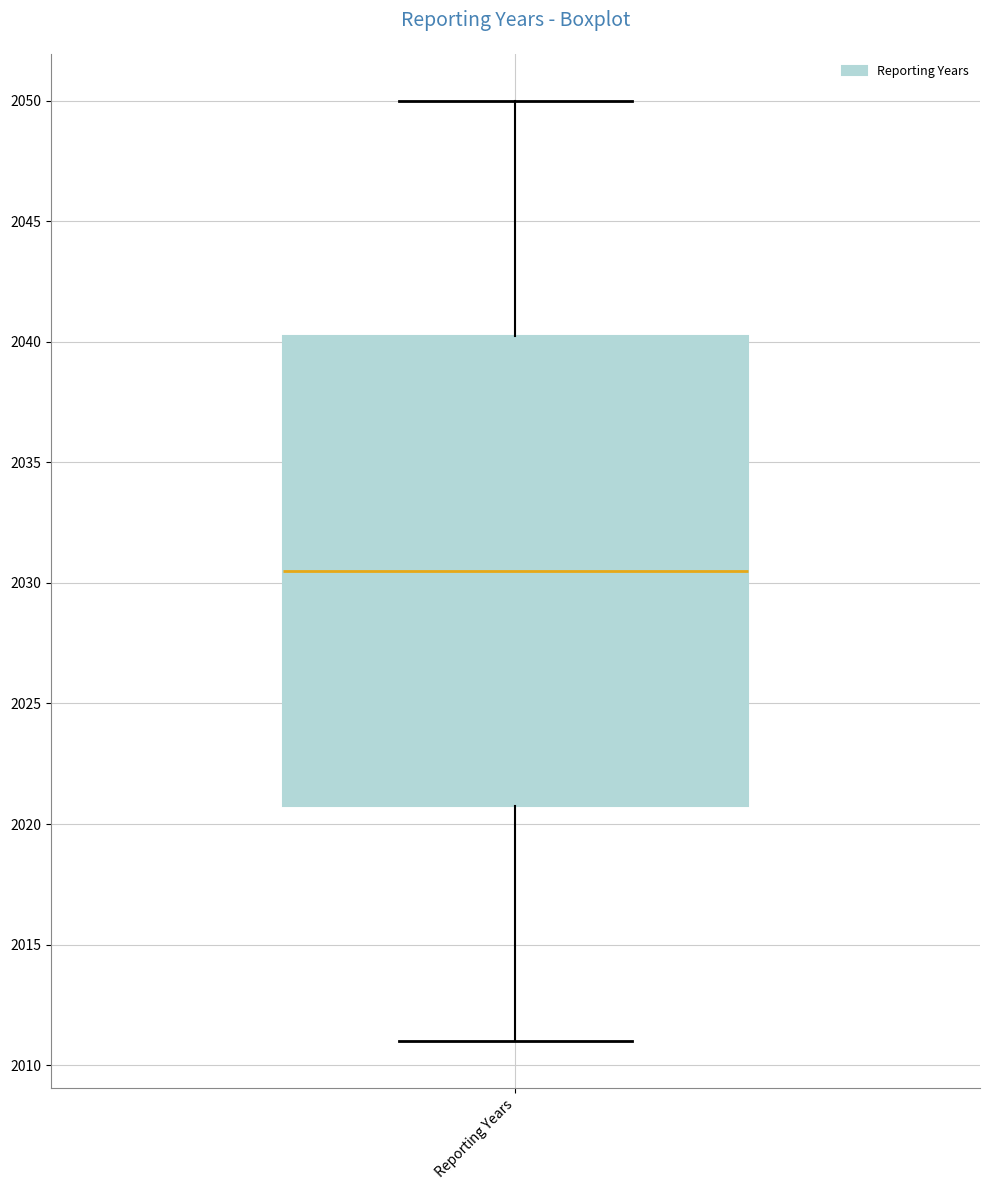

Transcribe this box plot: give where the median line is, the range the box spans, and where the two whiskers end, as read against the y-axis. The values are not printed on the chart, so give them approximately, as read against the axis.

median 2030.5, box 2021.0 to 2040.5, whiskers 2011.0 to 2050.0